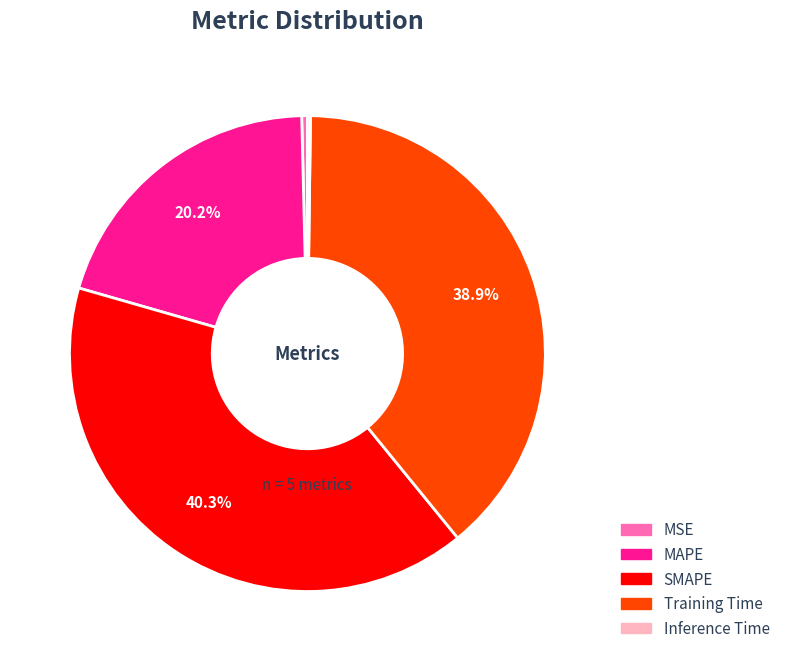

Does MSE account for over 50% of the chart?

No